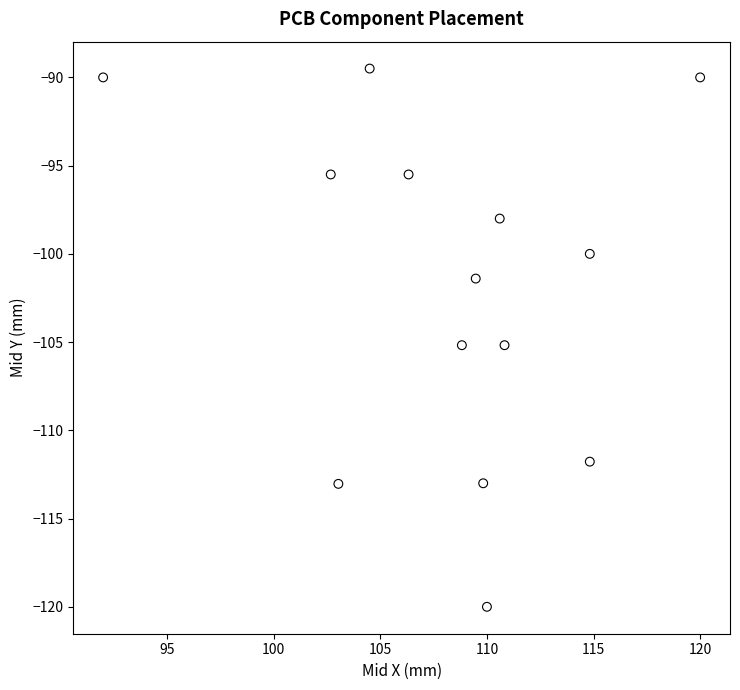

List the coordinates of all points as (X, Y) pairs, reading left to right.

(92.0, -90.0)  (102.7, -95.5)  (103.0, -113.0)  (104.5, -89.5)  (106.3, -95.5)  (108.8, -105.2)  (109.5, -101.4)  (109.8, -113.0)  (110.0, -120.0)  (110.6, -98.0)  (110.8, -105.2)  (114.8, -111.8)  (114.8, -100.0)  (120.0, -90.0)